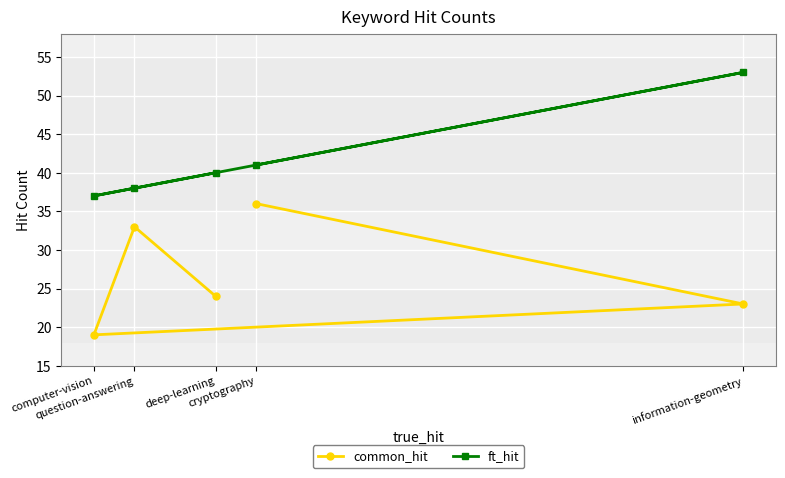

Is it true that common_hit equals 24 at deep-learning?

True